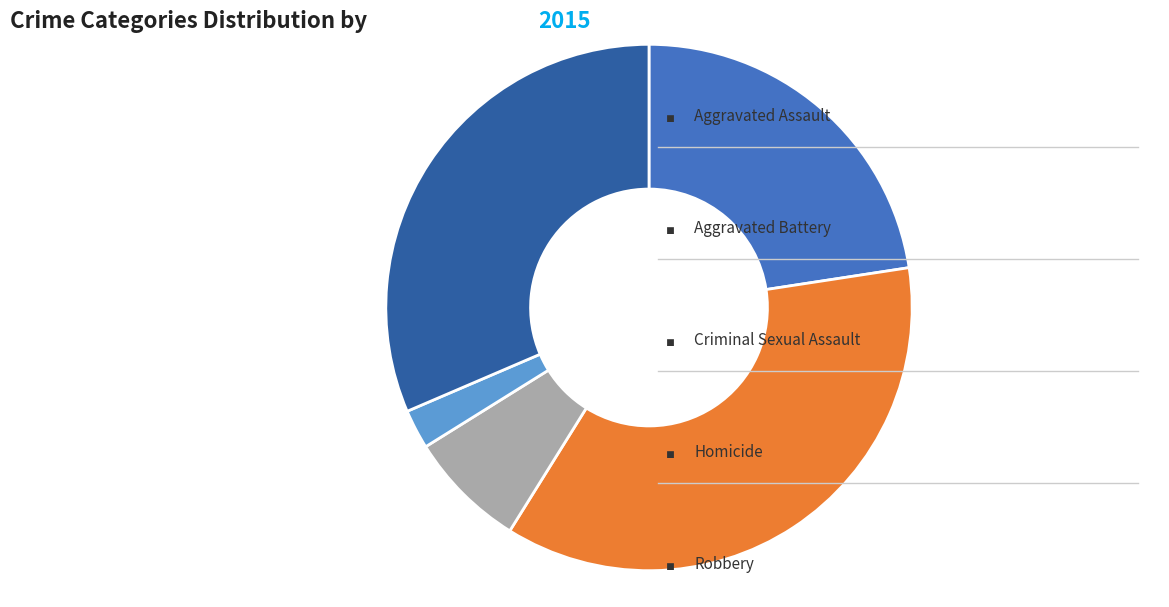

Is there any slice that represents more than half of the pie?

No